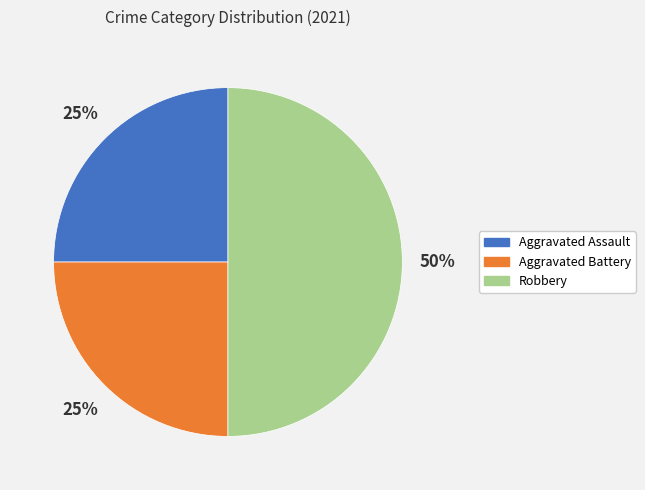

Which slice is the largest?

Robbery